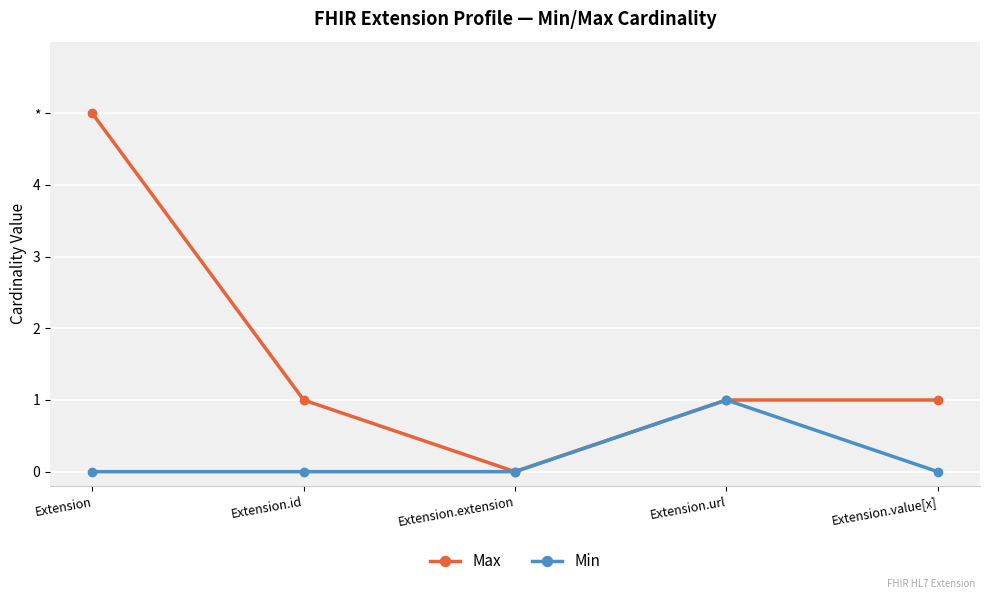

Reading left to right, transcribe all the data shown in this chart.

Max: Extension=5	Extension.id=1	Extension.extension=0	Extension.url=1	Extension.value[x]=1
Min: Extension=0	Extension.id=0	Extension.extension=0	Extension.url=1	Extension.value[x]=0